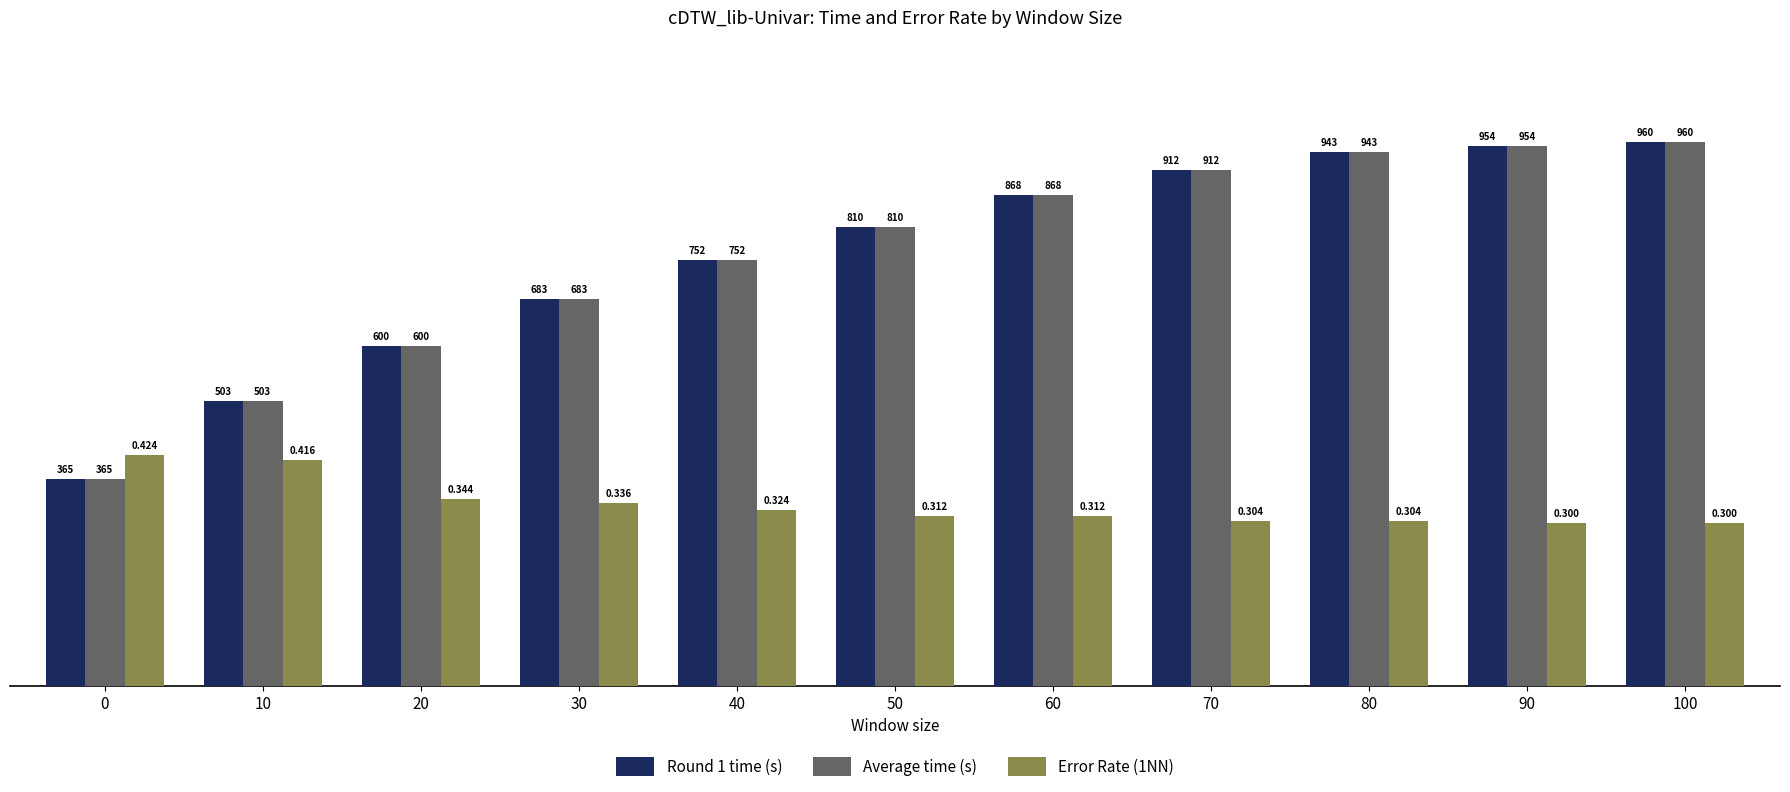

Rank the categories by Error Rate (1NN) value from lowest to highest.

90, 100, 70, 80, 50, 60, 40, 30, 20, 10, 0